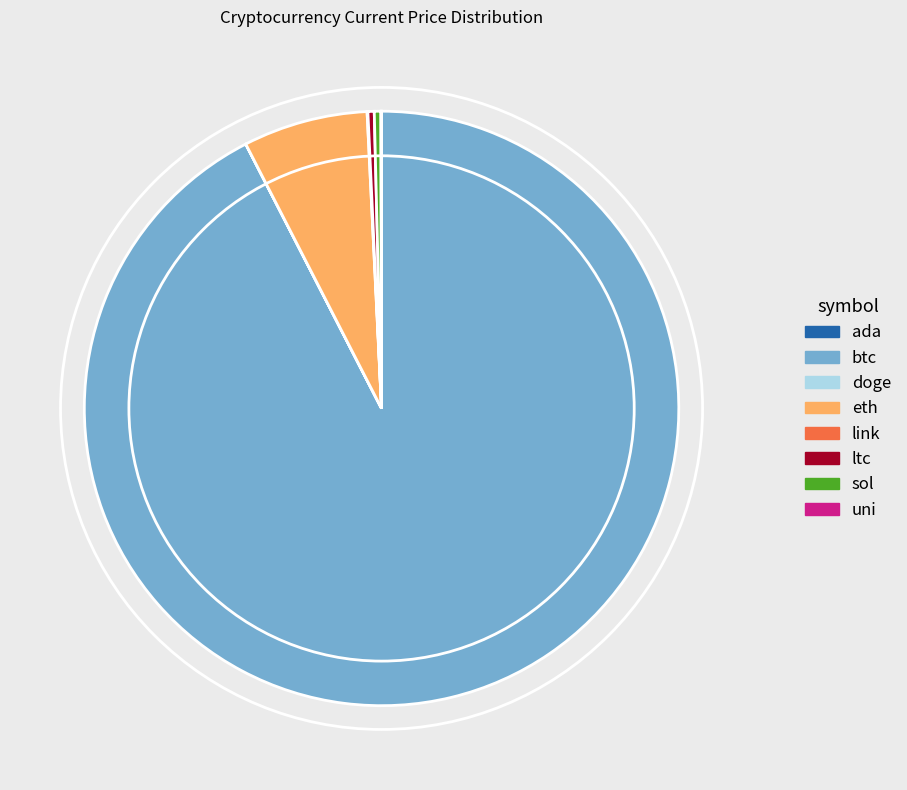

True or false: eth accounts for 7% of the total.

True